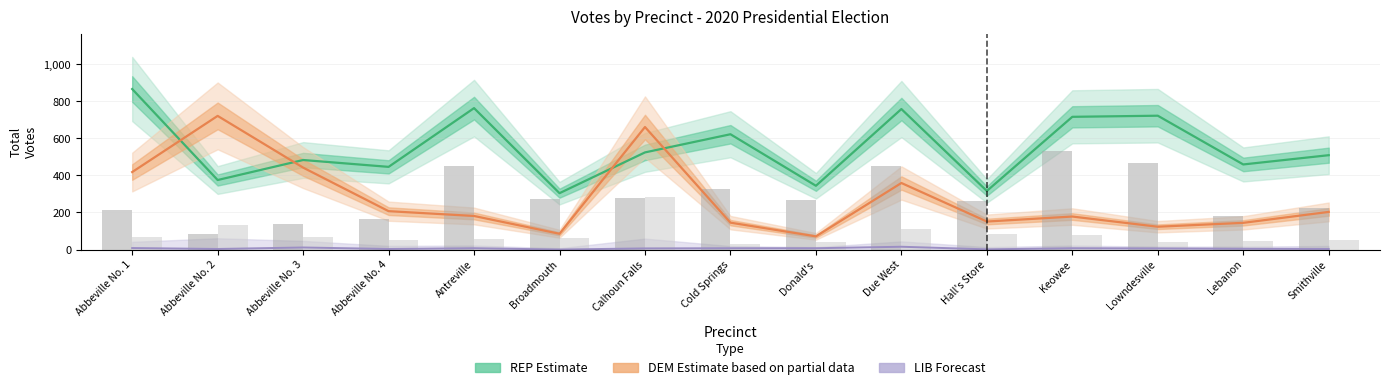

What is the difference between the REP Election Day values at Abbeville No. 4 and Keowee?

367